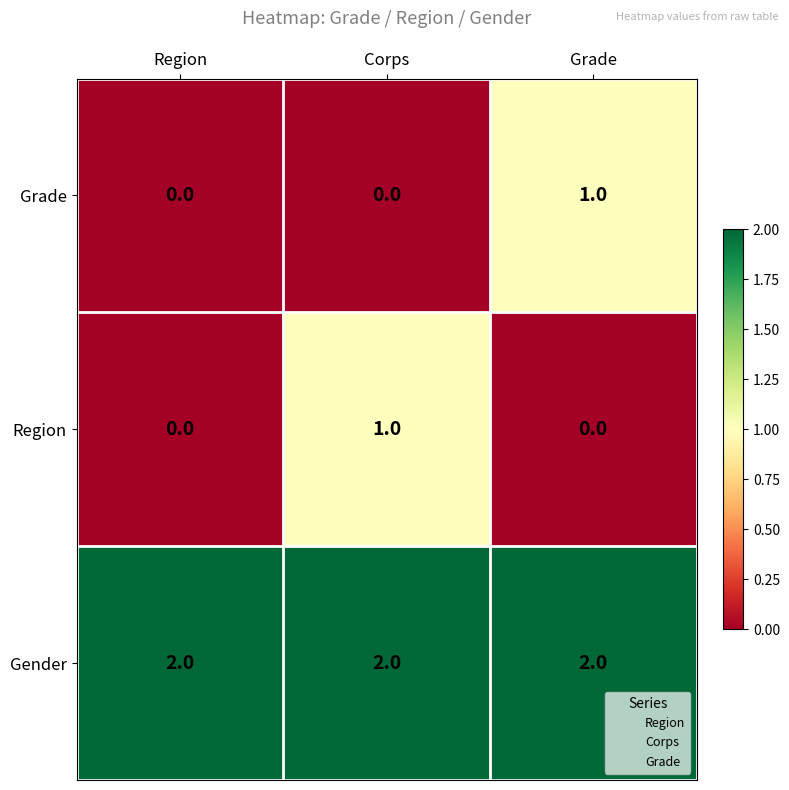

Reading right to left, list all the values displayed in this chart.

Grade: 1	0	0
Region: 0	1	0
Gender: 2	2	2